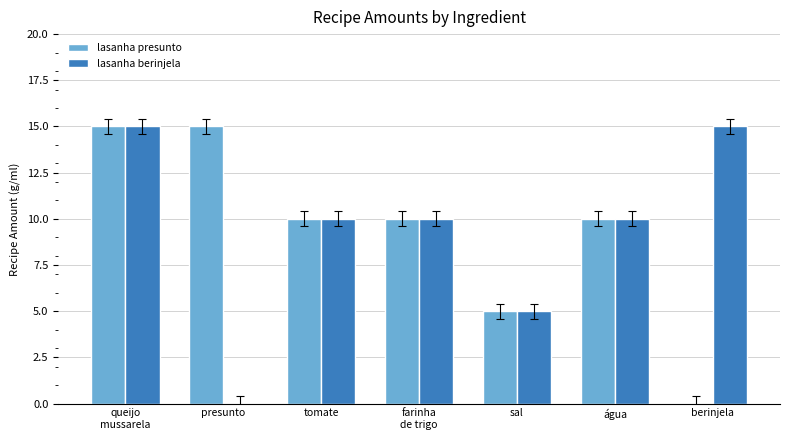

What is the sum of all lasanha berinjela values?

65